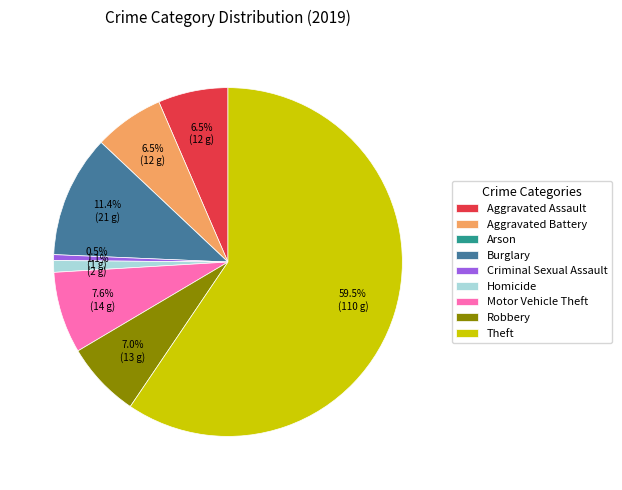

Which category has the biggest portion of the pie?

Theft